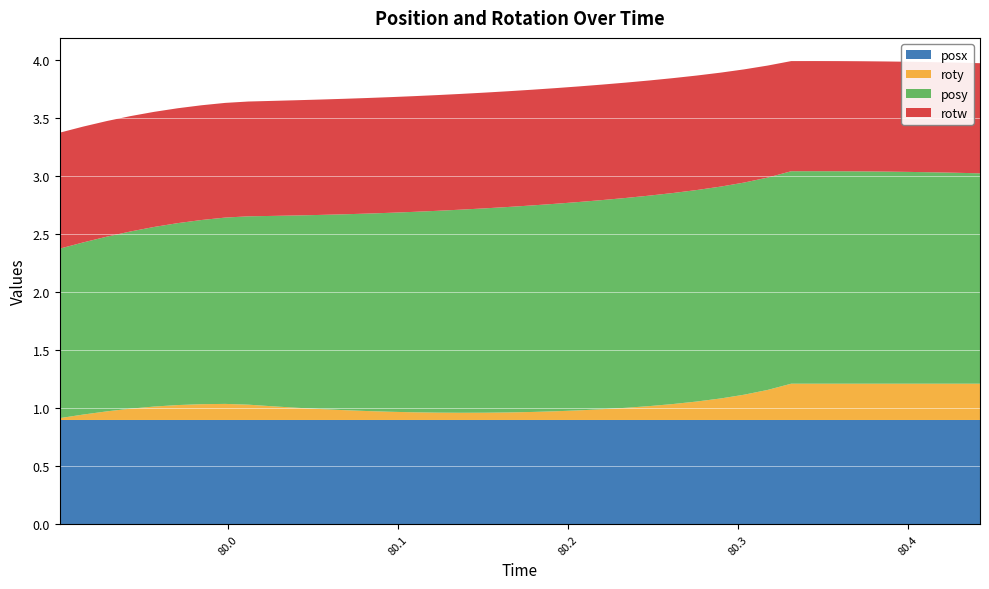

Reading right to left, list all the values displayed in this chart.

posy: 1.8	1.8	1.8	1.8	1.8	1.8	1.8	1.8	1.8	1.8	1.8	1.8	1.8	1.8	1.8	1.8	1.8	1.8	1.8	1.8	1.8	1.8	1.8	1.7	1.7	1.7	1.7	1.7	1.7	1.7	1.6	1.6	1.6	1.6	1.6	1.5	1.5	1.5	1.5	1.5
roty: 0.3	0.3	0.3	0.3	0.3	0.3	0.3	0.3	0.3	0.3	0.2	0.2	0.2	0.1	0.1	0.1	0.1	0.1	0.1	0.1	0.1	0.1	0.1	0.1	0.1	0.1	0.1	0.1	0.1	0.1	0.1	0.1	0.1	0.1	0.1	0.1	0.1	0.1	0.0	0.0
rotw: 0.9	0.9	0.9	0.9	0.9	0.9	0.9	0.9	0.9	1.0	1.0	1.0	1.0	1.0	1.0	1.0	1.0	1.0	1.0	1.0	1.0	1.0	1.0	1.0	1.0	1.0	1.0	1.0	1.0	1.0	1.0	1.0	1.0	1.0	1.0	1.0	1.0	1.0	1.0	1.0
posx: 0.9	0.9	0.9	0.9	0.9	0.9	0.9	0.9	0.9	0.9	0.9	0.9	0.9	0.9	0.9	0.9	0.9	0.9	0.9	0.9	0.9	0.9	0.9	0.9	0.9	0.9	0.9	0.9	0.9	0.9	0.9	0.9	0.9	0.9	0.9	0.9	0.9	0.9	0.9	0.9